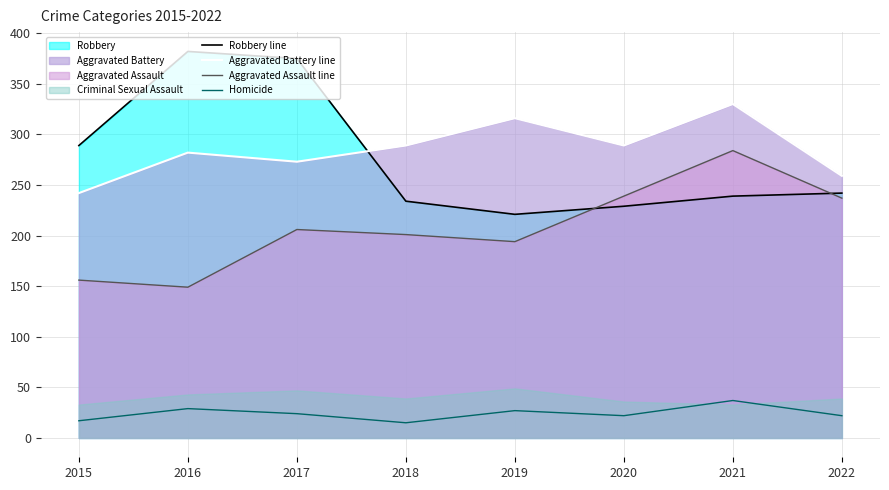

How many data points in Aggravated Assault line are above 206?

3